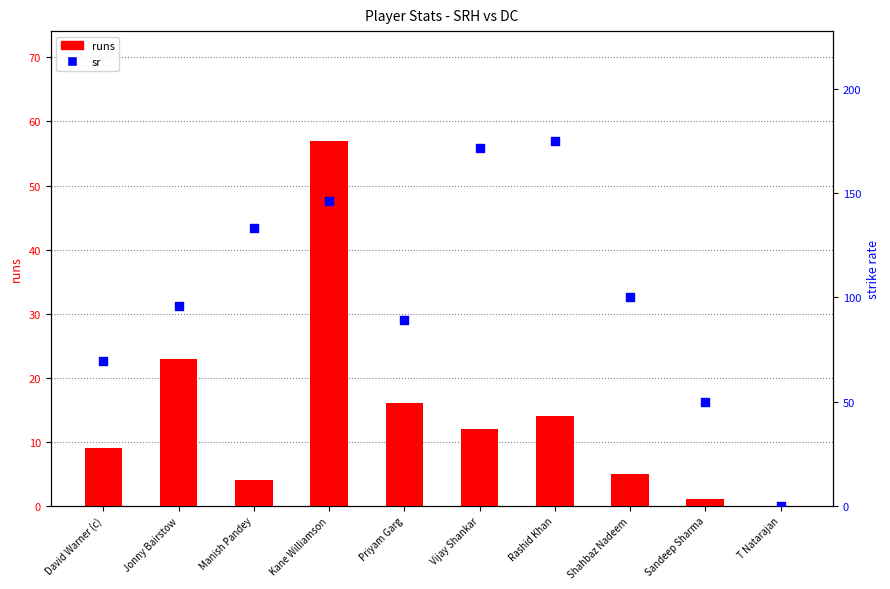

Which series contains the lowest Y value?

runs